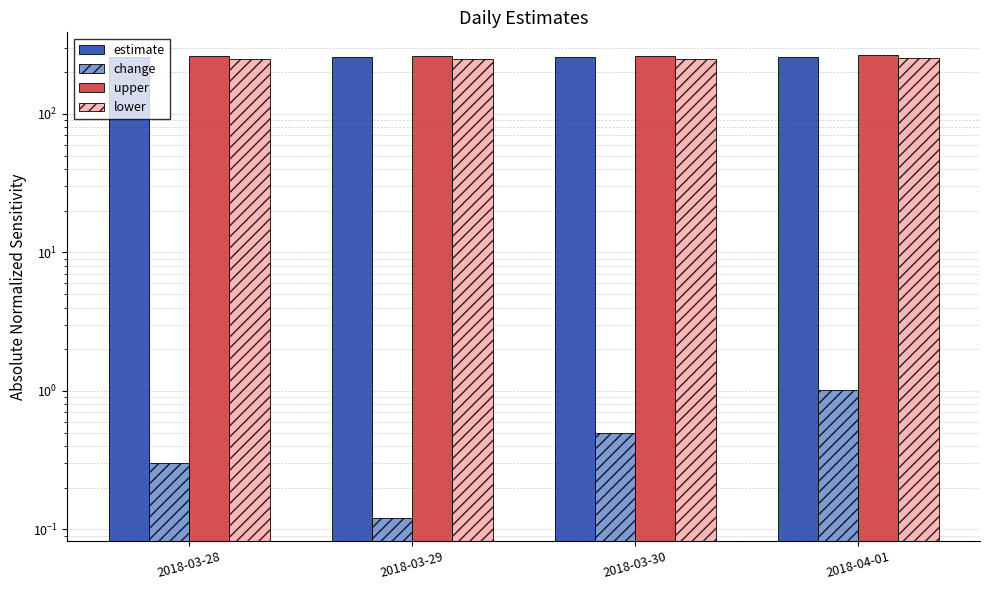

Are the bars horizontal?

No